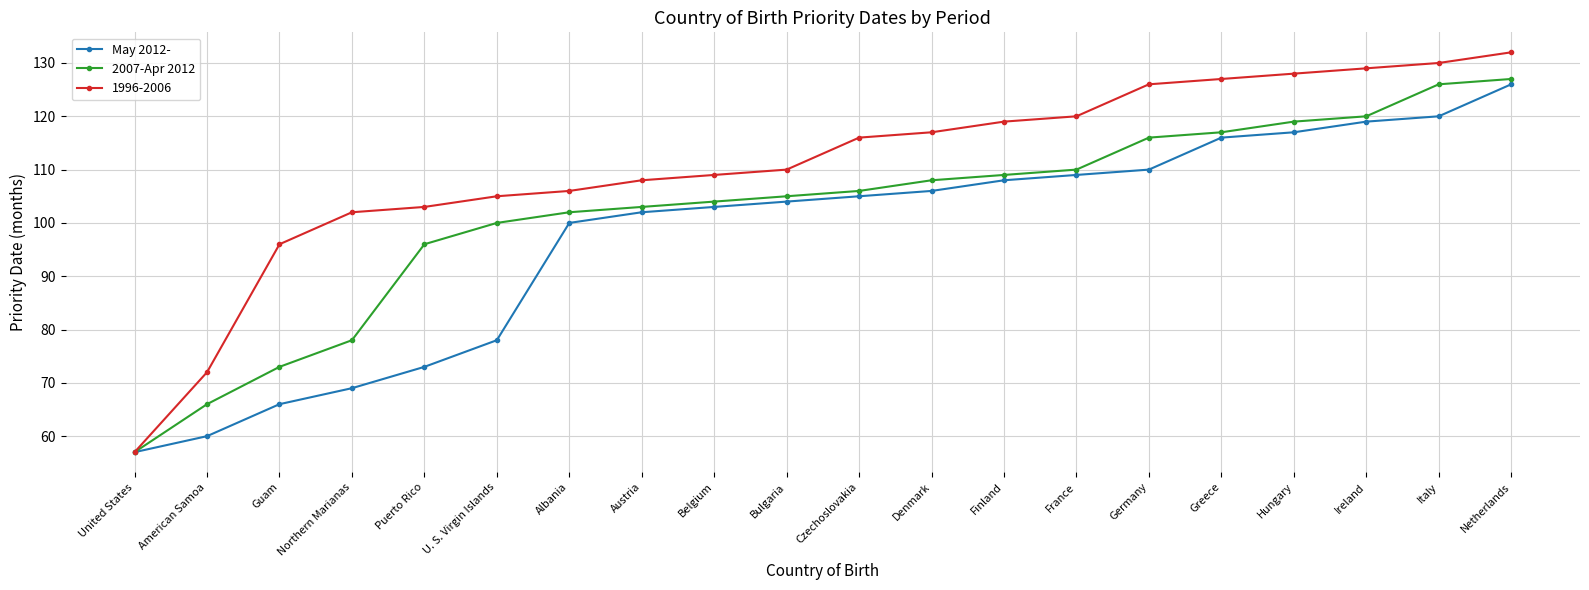

Rank the series at Hungary from highest to lowest value.

1996-2006, 2007-Apr 2012, May 2012-